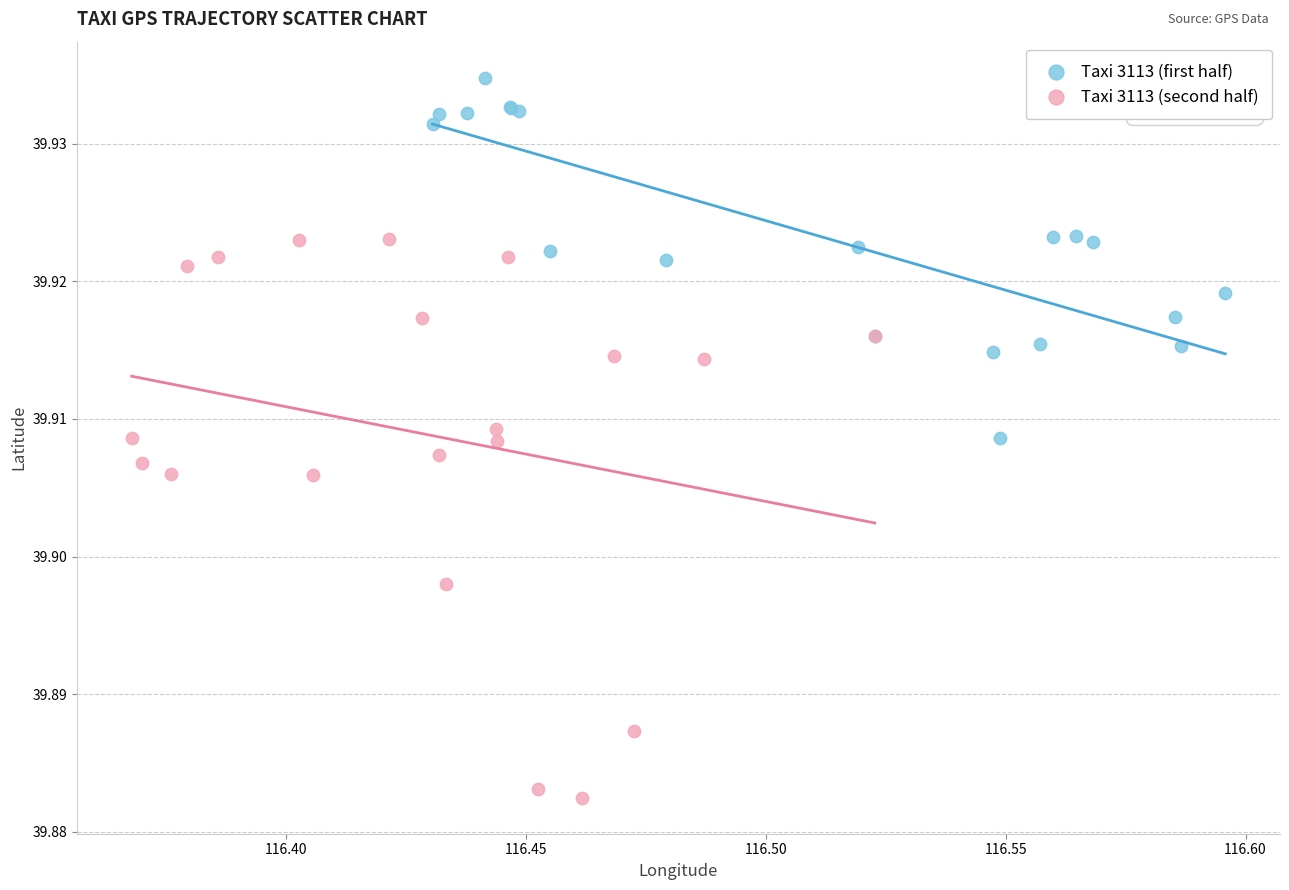

Which series has the largest Y range (max minus min)?

Taxi 3113 (second half)